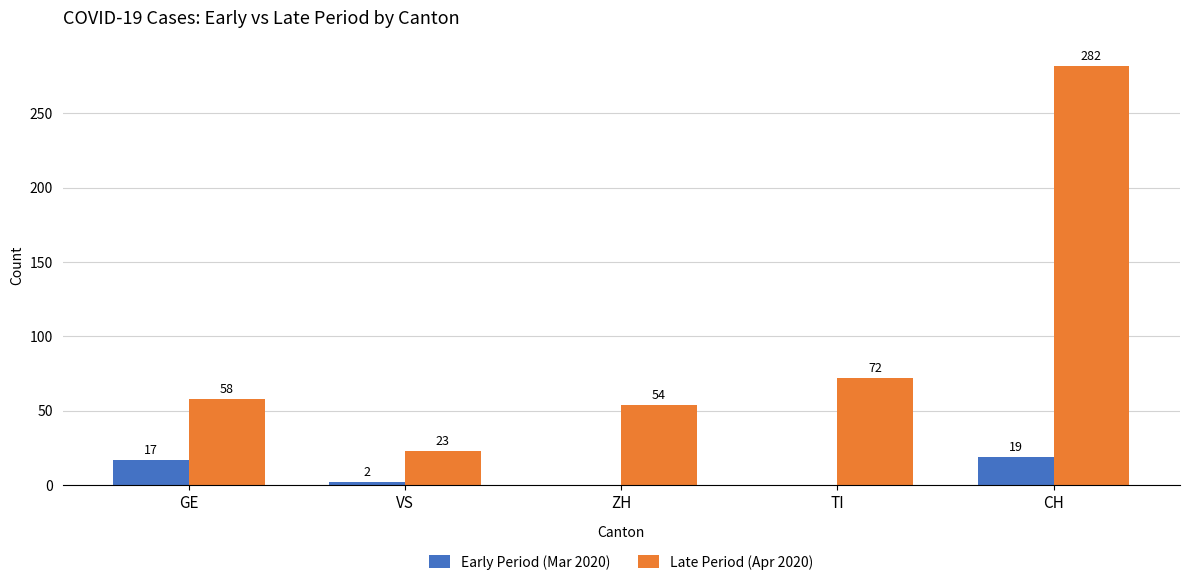

What is the sum of all Late Period (Apr 2020) values?

489